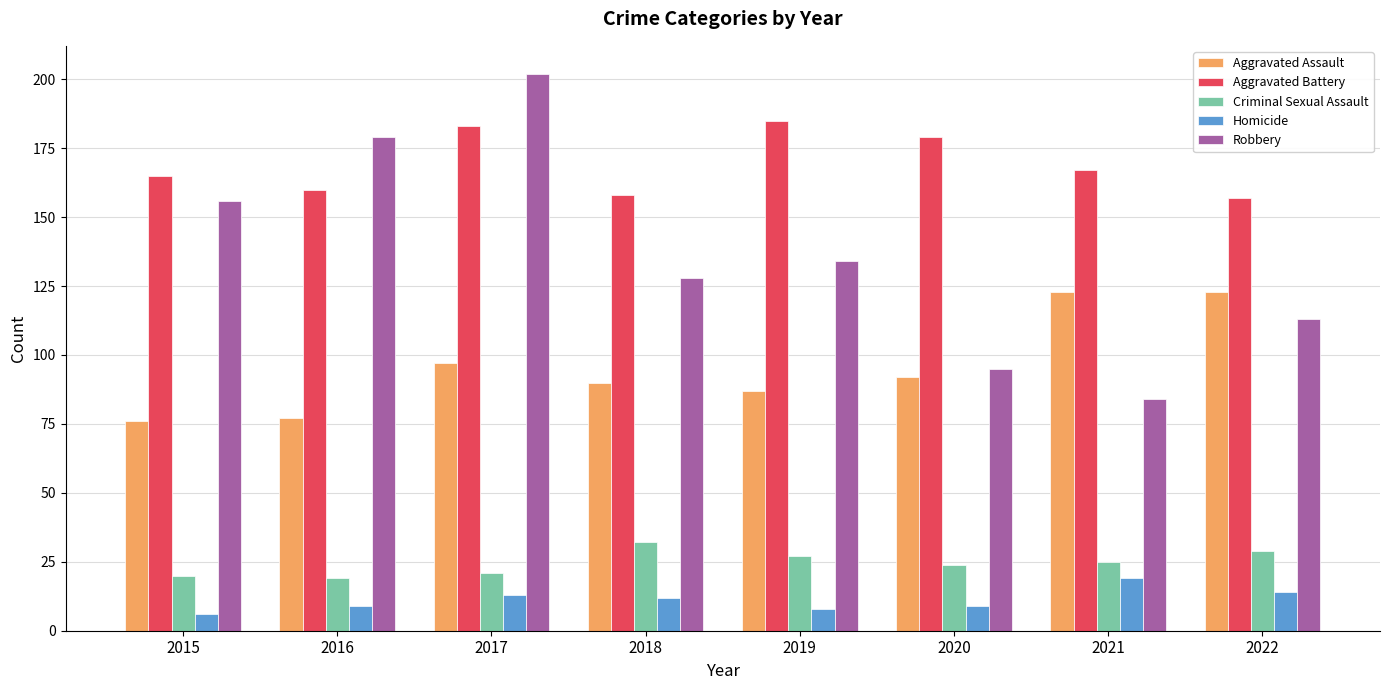

The value of Aggravated Assault at 2021 is 171. True or false?

False